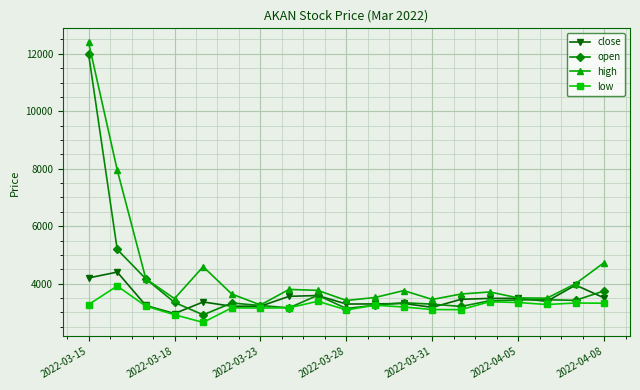

Count the number of data series in this chart.

4